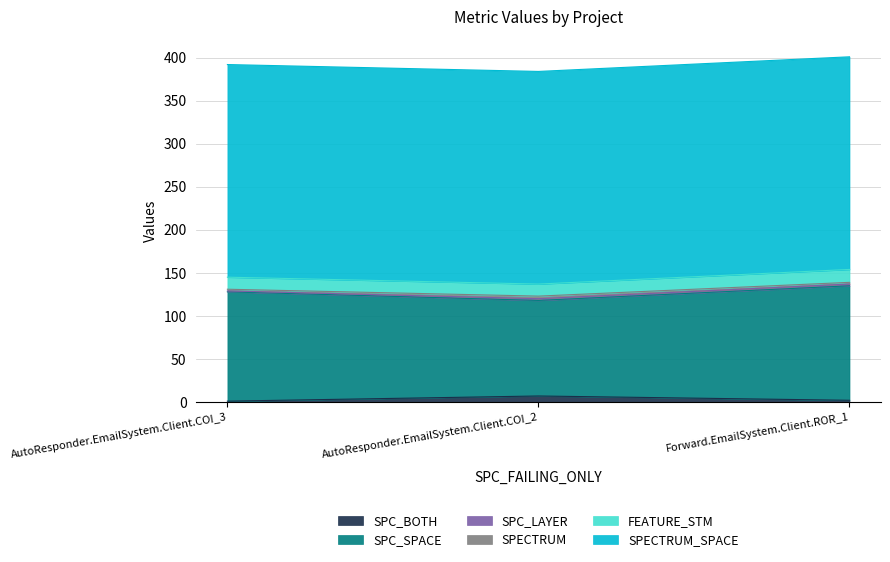

What is the value of the SPC_LAYER point at the 3rd from the left?

2